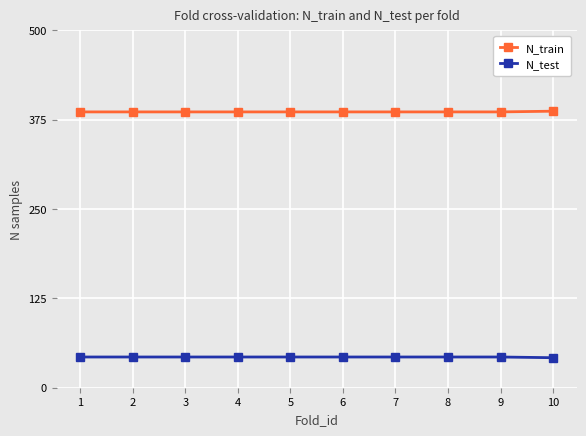

What is the minimum value shown in the chart?

42